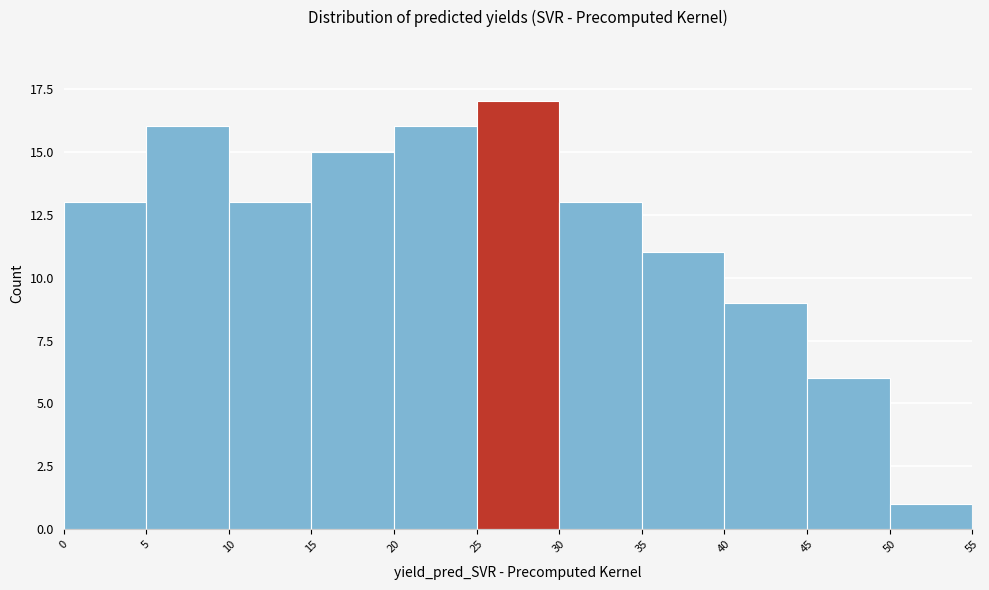

What is the height of the bar covering 45 to 50 on the x-axis? The values are not printed on the chart, so give them approximately, as read against the axis.

6